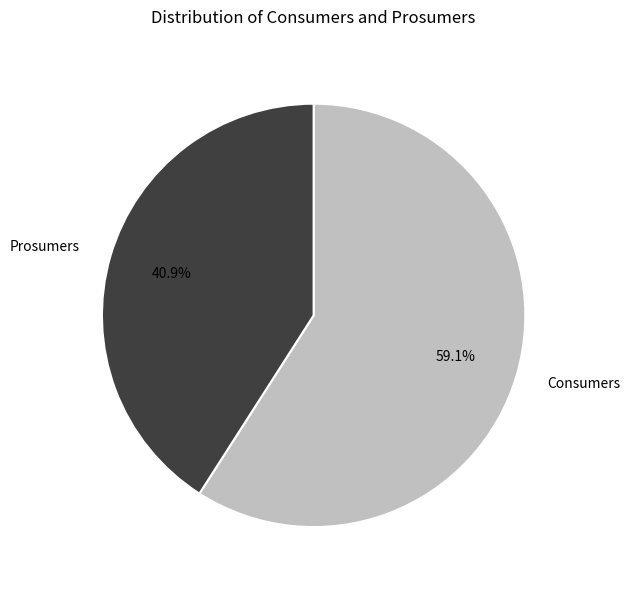

What is the ratio of the value at Prosumers to the value at Consumers?

0.7